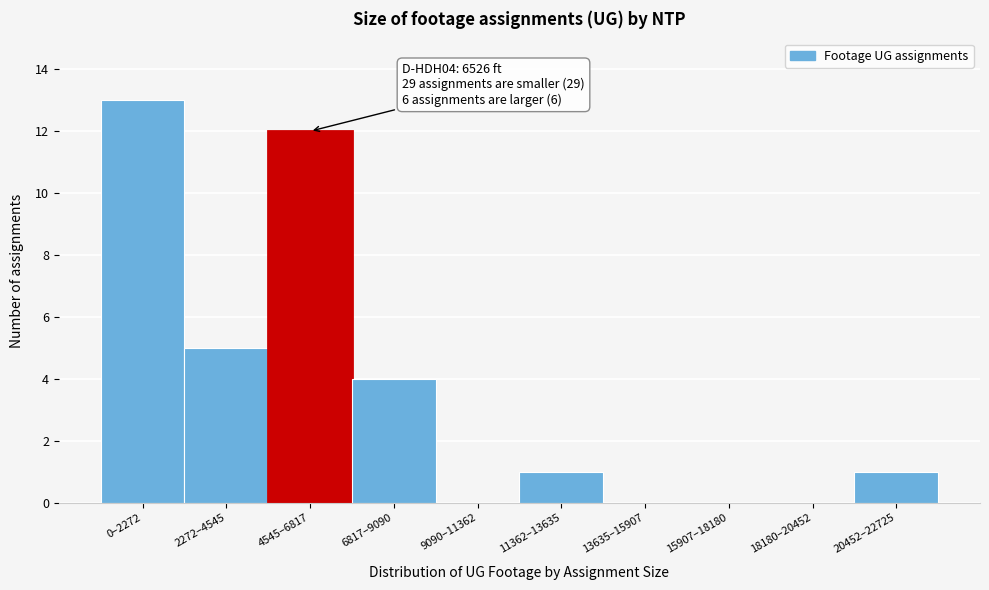

Reading left to right, what are all the values shown in this chart?

0–2272=13	2272–4545=5	4545–6817=12	6817–9090=4	9090–11362=0	11362–13635=1	13635–15907=0	15907–18180=0	18180–20452=0	20452–22725=1